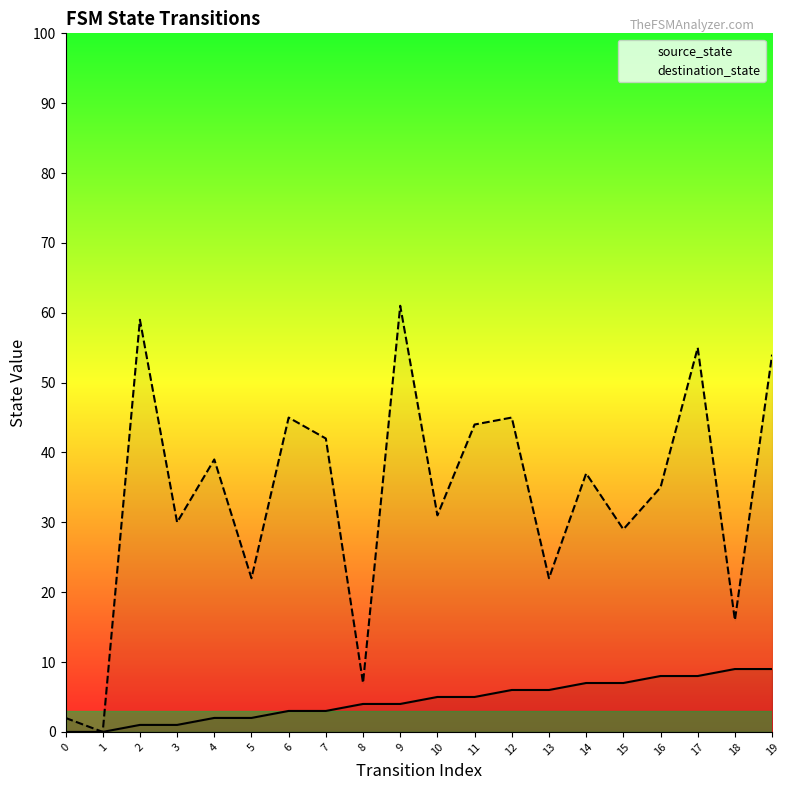

At which category is the sum across all series the highest?

9